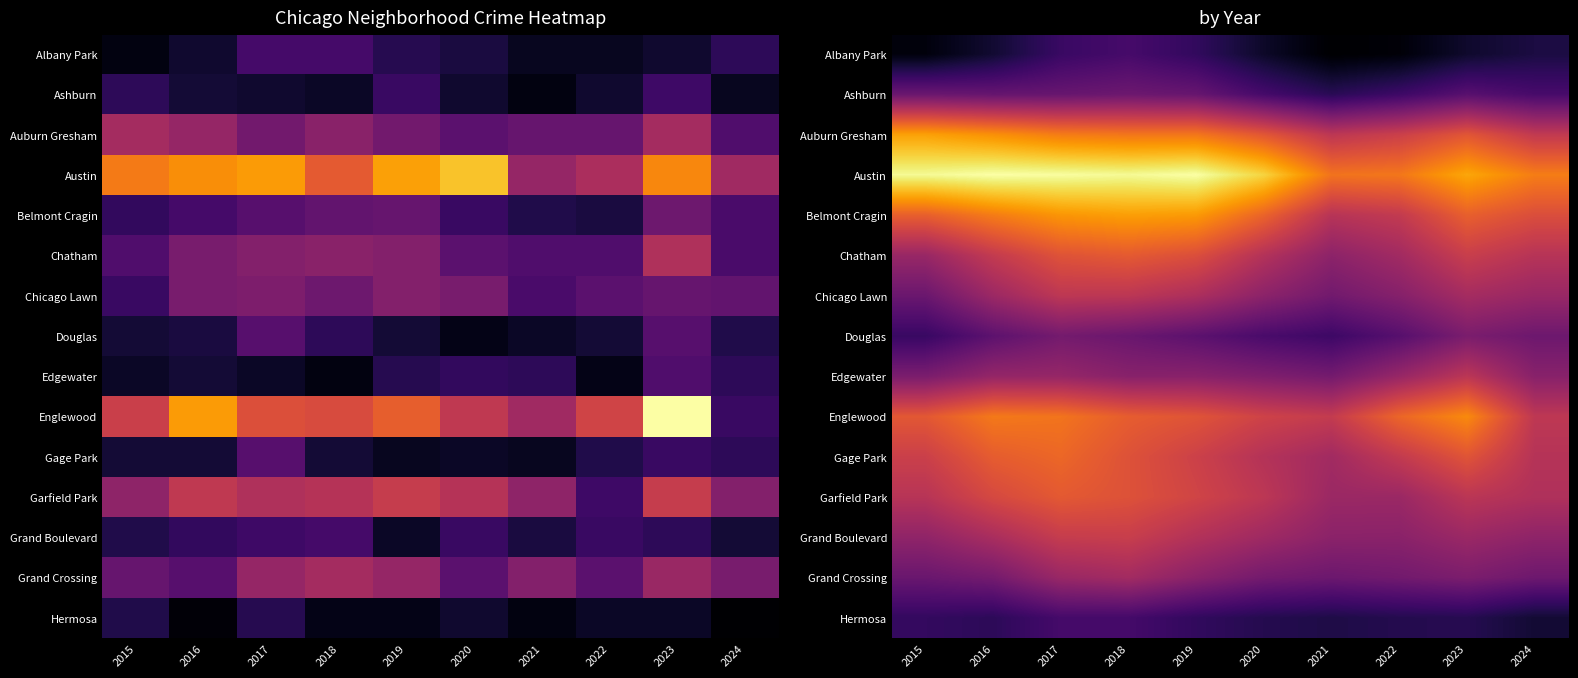

True or false: Gage Park has a value of 8.7 at 2023.

False